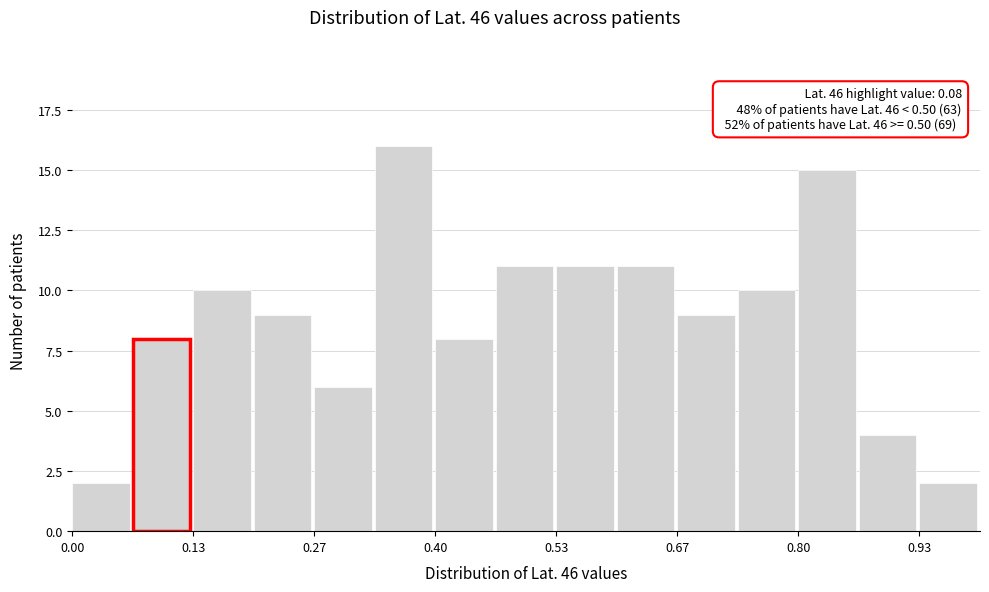

Around what value on the x-axis is the tallest bar? Give the approximate position of its centre, as read against the axis.

0.36